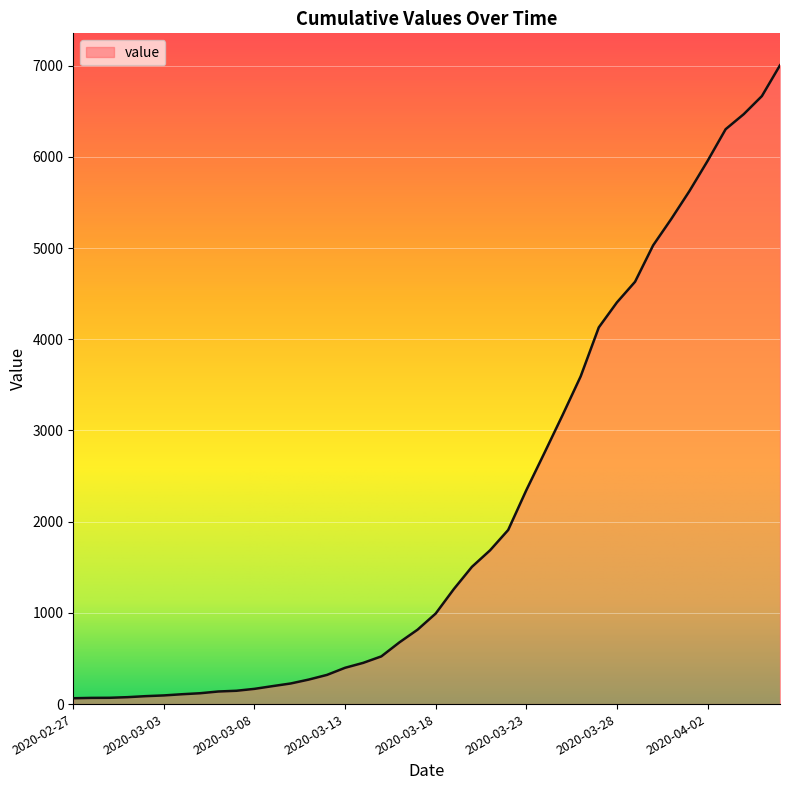

What is the greatest value displayed?

7004